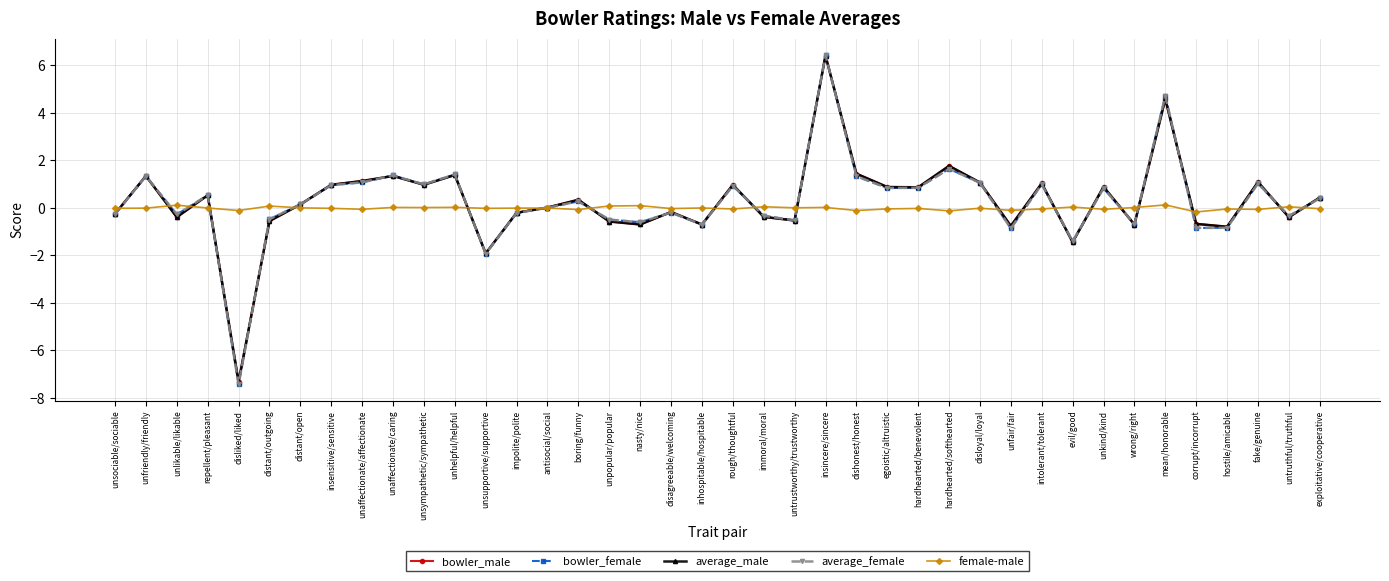

True or false: female-male has a value of -0.0 at hardhearted/benevolent.

True